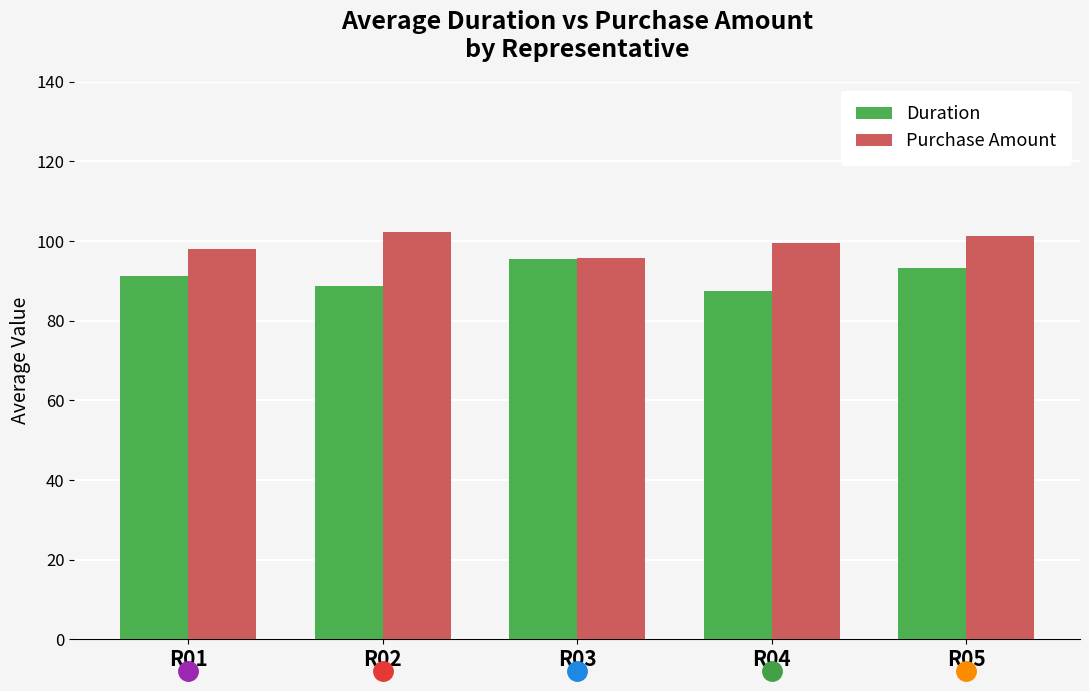

Which series has the largest total across all categories?

Purchase Amount